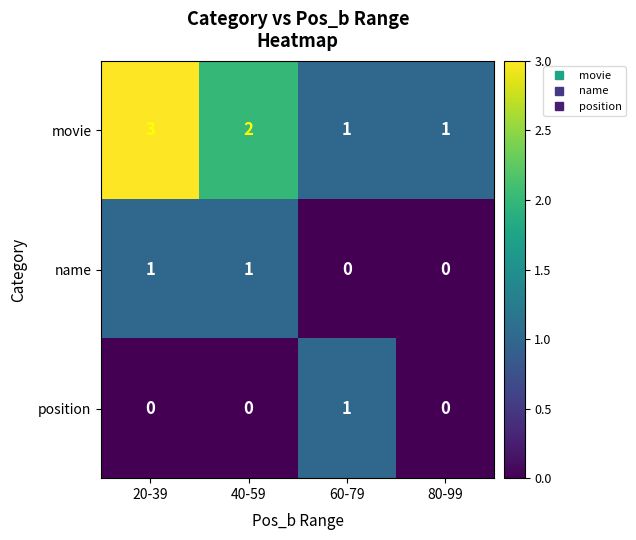

At which label does movie first exceed 2?

20-39